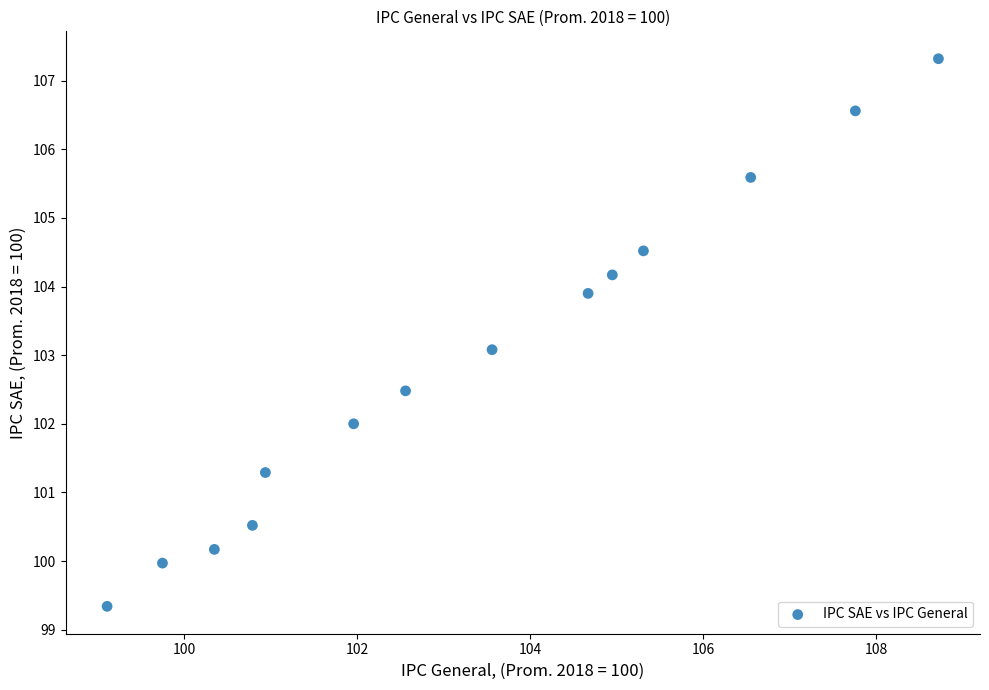

What is the range of Y values (max minus min)?

8.0